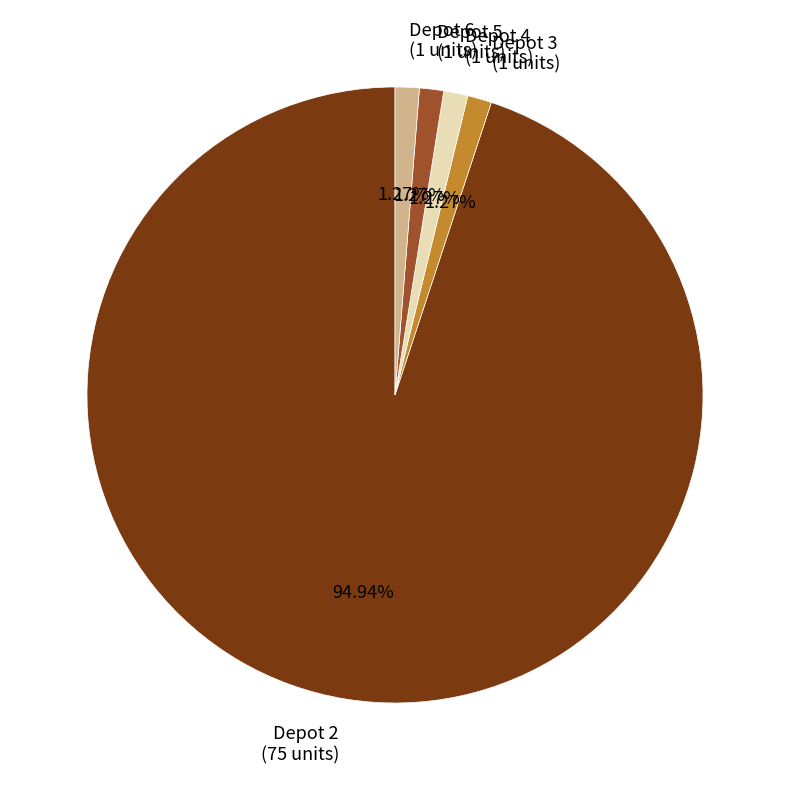

Does any single category account for the majority?

Yes